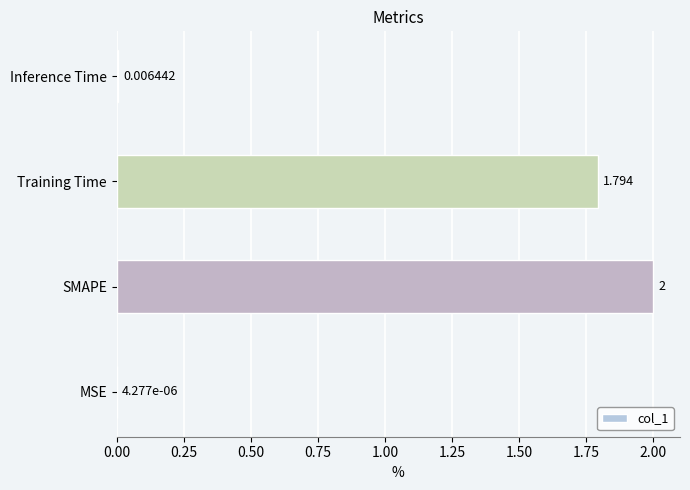

At which label is the value closest to 1?

Training Time